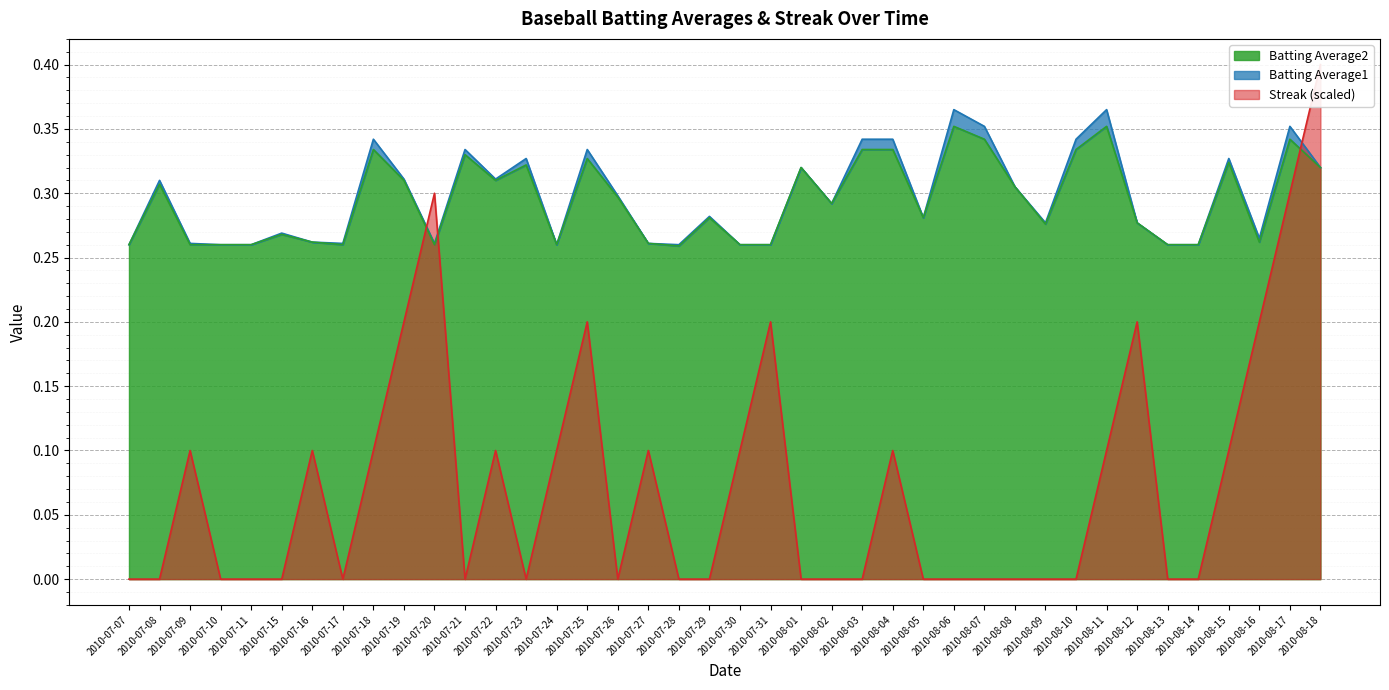

What position from the right is 2010-07-21?

29